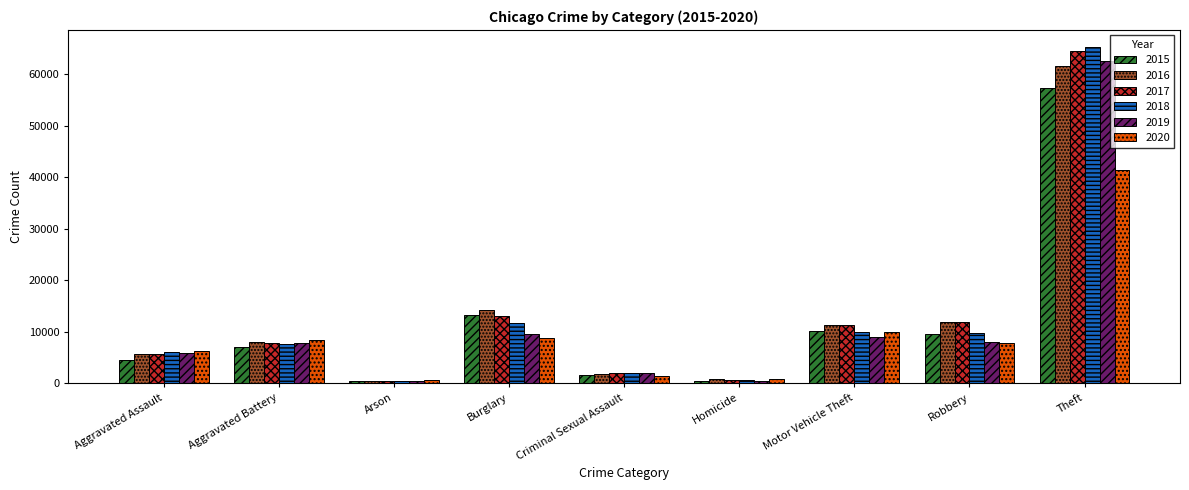

What is the spread (max minus min) of values at Criminal Sexual Assault?

549